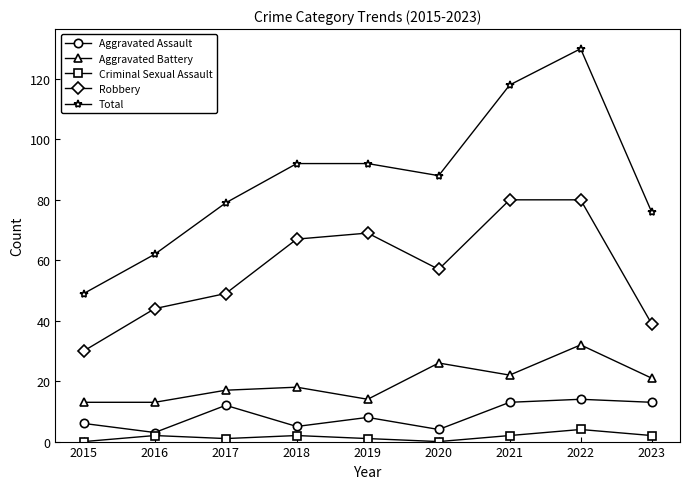

What is the difference between the highest and lowest values at 2018?

90